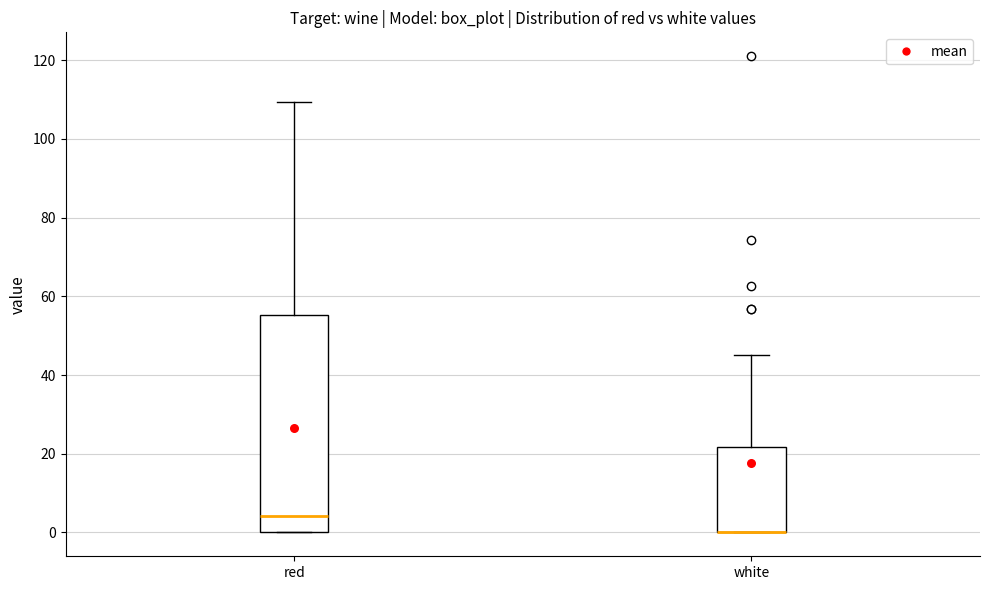

Which box is the tallest, from its lower edge to its upper edge?

red